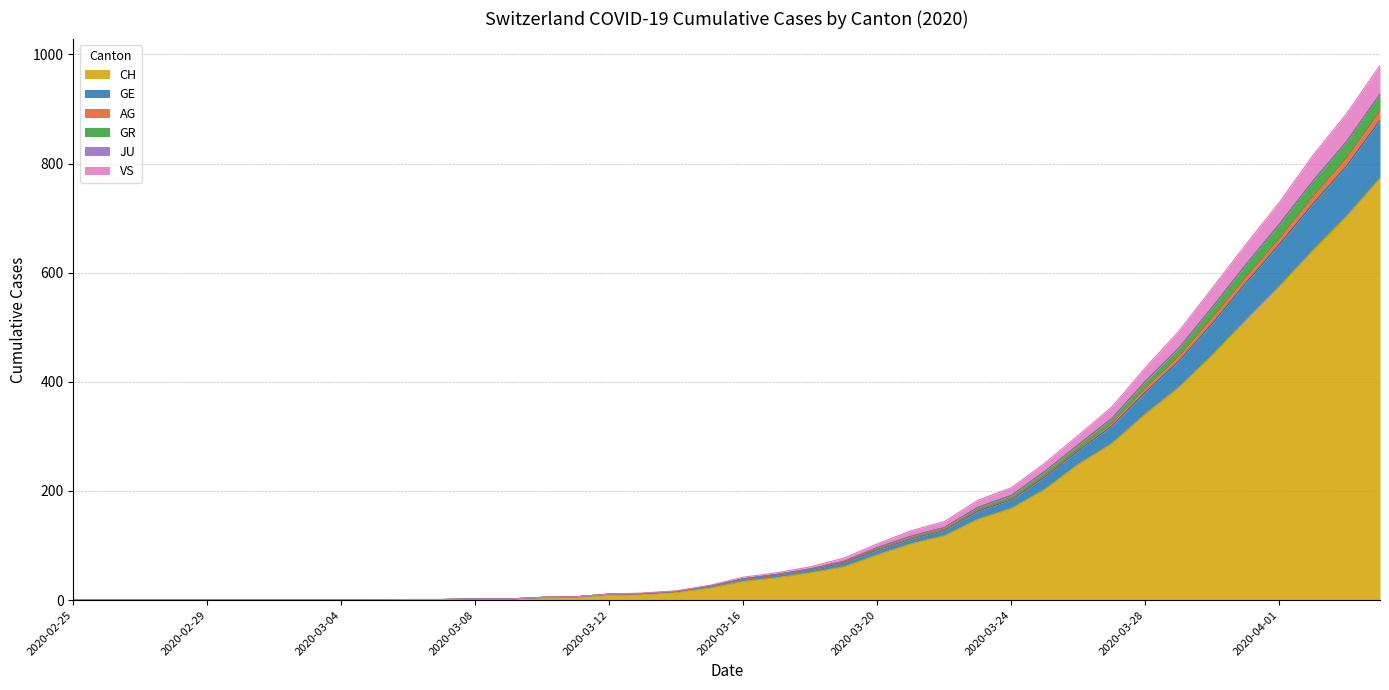

Which has a higher value, 2020-03-11 or 2020-03-05?

2020-03-11